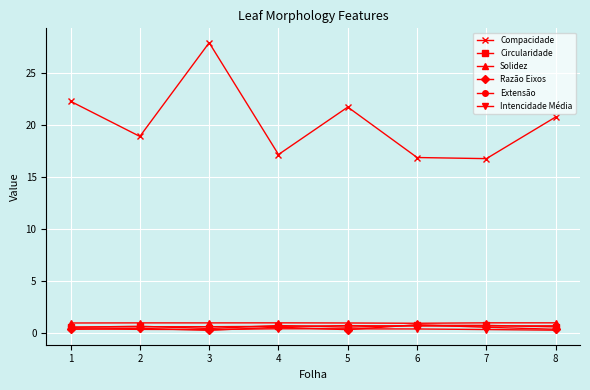

Which series has the largest range (max minus min)?

Compacidade